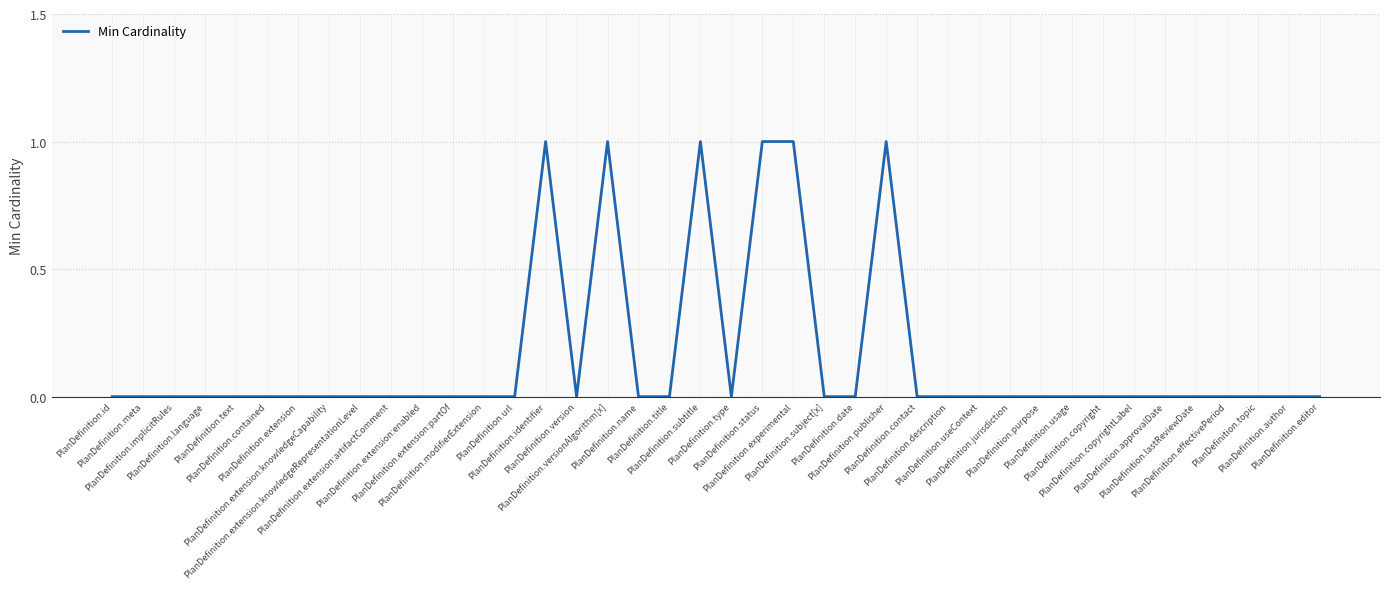

How many lines are shown in the chart?

1